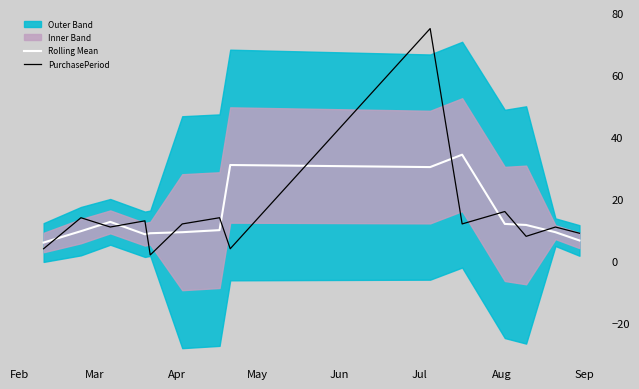

What is the highest value of the PurchasePeriod series?

75.0